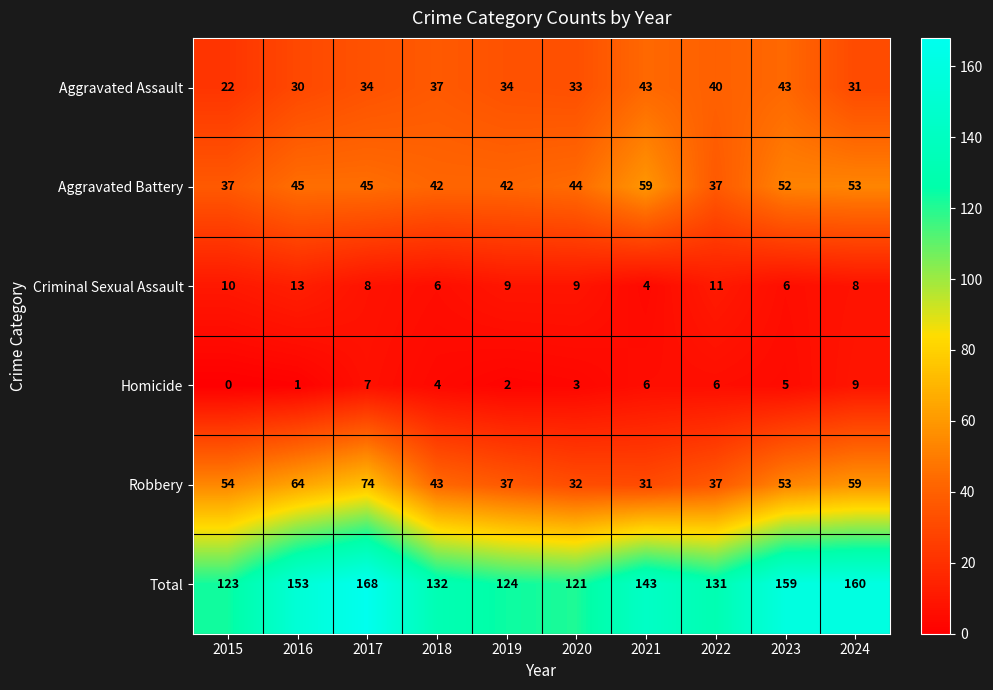

What is the total value across all series at 2020?

242